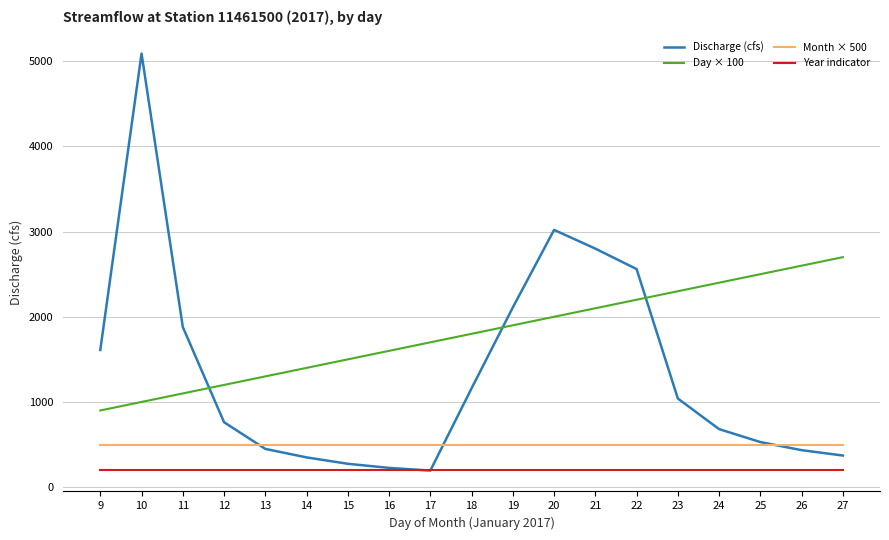

List the labels in order of Day × 100 value, largest first.

27, 26, 25, 24, 23, 22, 21, 20, 19, 18, 17, 16, 15, 14, 13, 12, 11, 10, 9